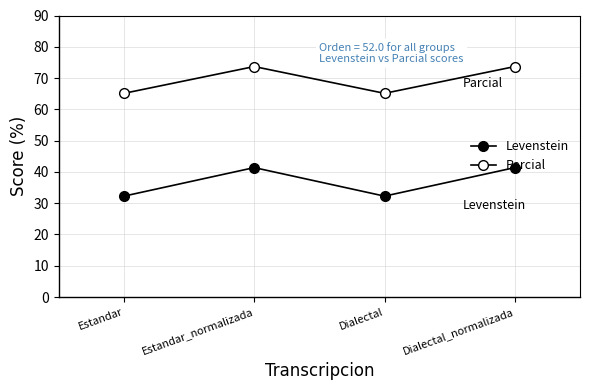

Does the chart have visible grid lines?

Yes